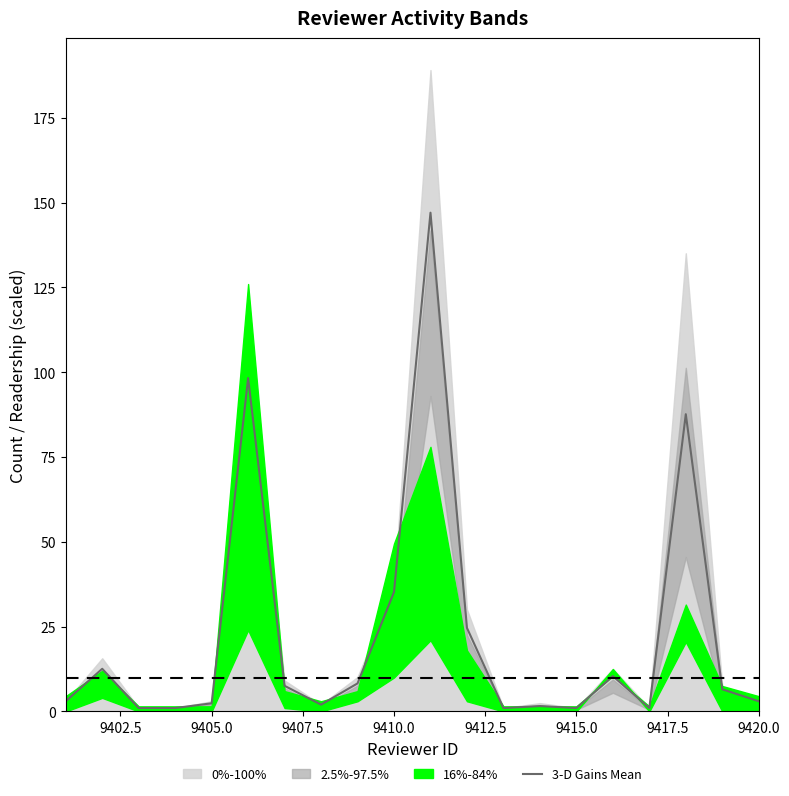

Reading left to right, what are all the values shown in this chart?

3.0	12.6	1.0	1.0	2.4	98.3	7.5	2.0	8.3	35.2	147.0	24.6	1.0	1.6	1.0	10.4	1.0	87.6	6.5	3.0